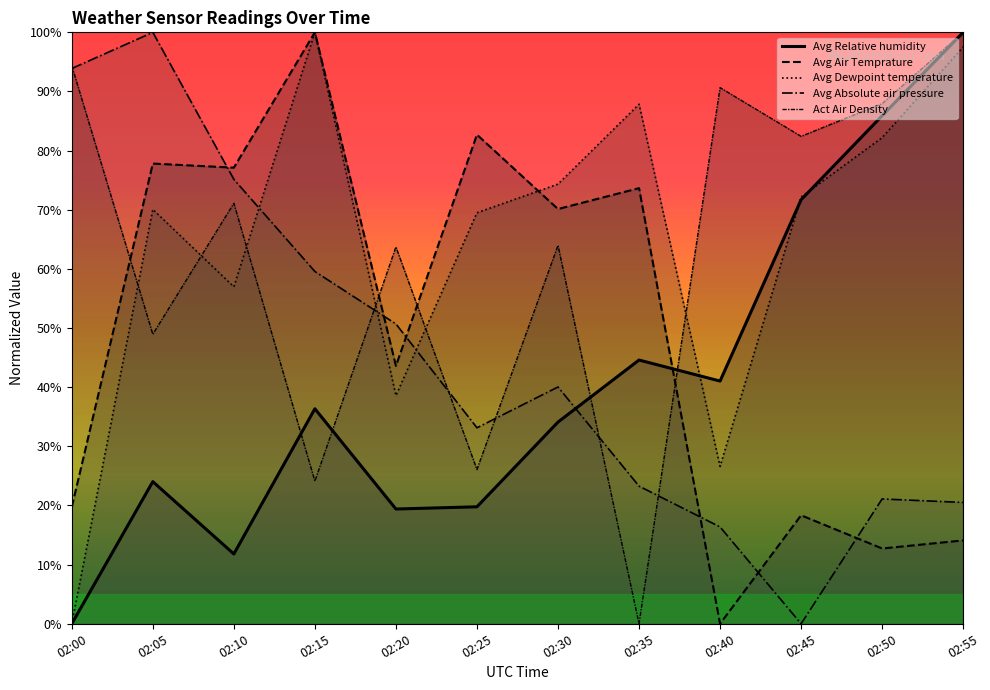

Reading left to right, list all the values displayed in this chart.

Act Air Density: 02:00=94.3	02:05=49.0	02:10=71.1	02:15=24.1	02:20=63.7	02:25=26.1	02:30=64.0	02:35=0.0	02:40=90.7	02:45=82.4	02:50=87.9	02:55=100.0
Avg Air Temprature: 02:00=19.7	02:05=77.8	02:10=77.1	02:15=100.0	02:20=43.6	02:25=82.7	02:30=70.1	02:35=73.7	02:40=0.0	02:45=18.3	02:50=12.7	02:55=14.1
Avg Dewpoint temperature: 02:00=0.0	02:05=70.1	02:10=57.0	02:15=100.0	02:20=38.6	02:25=69.5	02:30=74.3	02:35=87.8	02:40=26.6	02:45=72.2	02:50=82.2	02:55=97.5
Avg Relative humidity: 02:00=0.0	02:05=24.0	02:10=11.8	02:15=36.4	02:20=19.4	02:25=19.8	02:30=34.1	02:35=44.6	02:40=41.0	02:45=71.7	02:50=85.9	02:55=100.0
Avg Absolute air pressure: 02:00=93.9	02:05=100.0	02:10=75.1	02:15=59.6	02:20=50.7	02:25=33.1	02:30=40.0	02:35=23.3	02:40=16.4	02:45=0.0	02:50=21.1	02:55=20.5